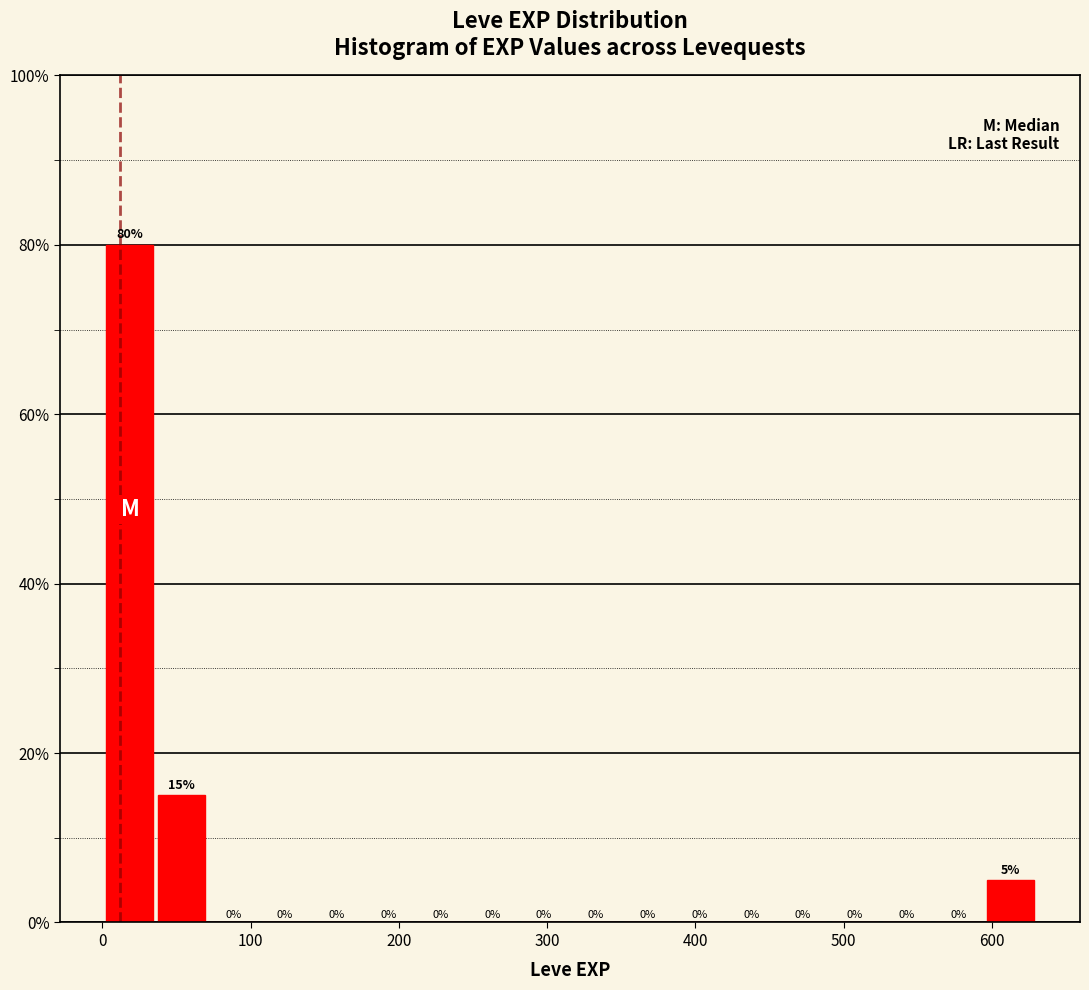

Read against the x-axis, roughly where is the centre of the tallest bar?

20